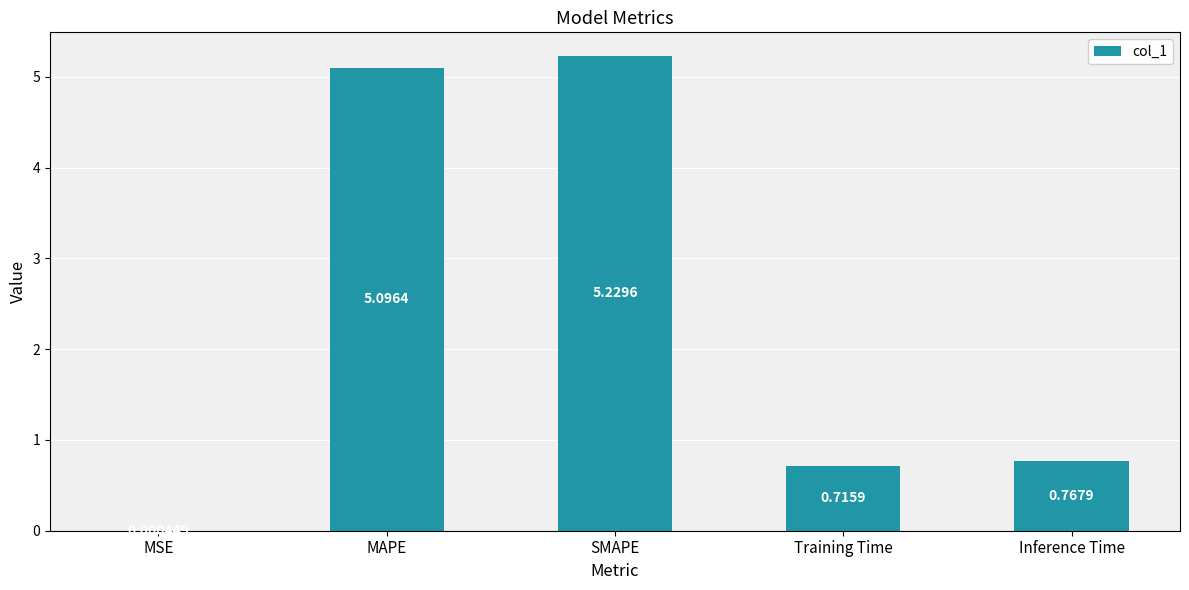

Where is the data nearest to the value 2?

Inference Time